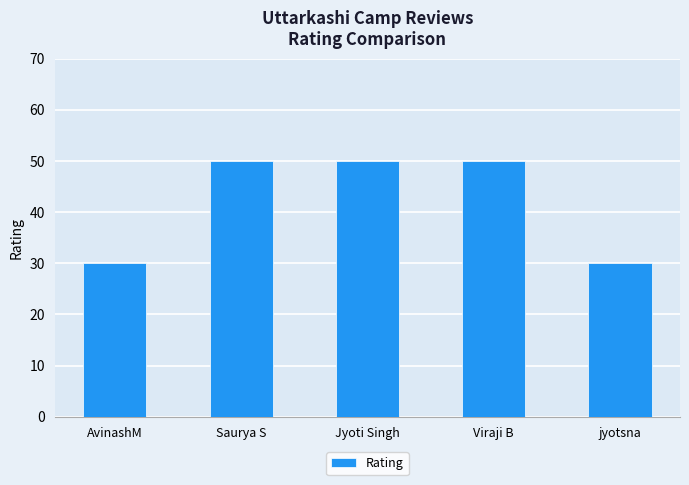

How many values are between 30 and 50?

5